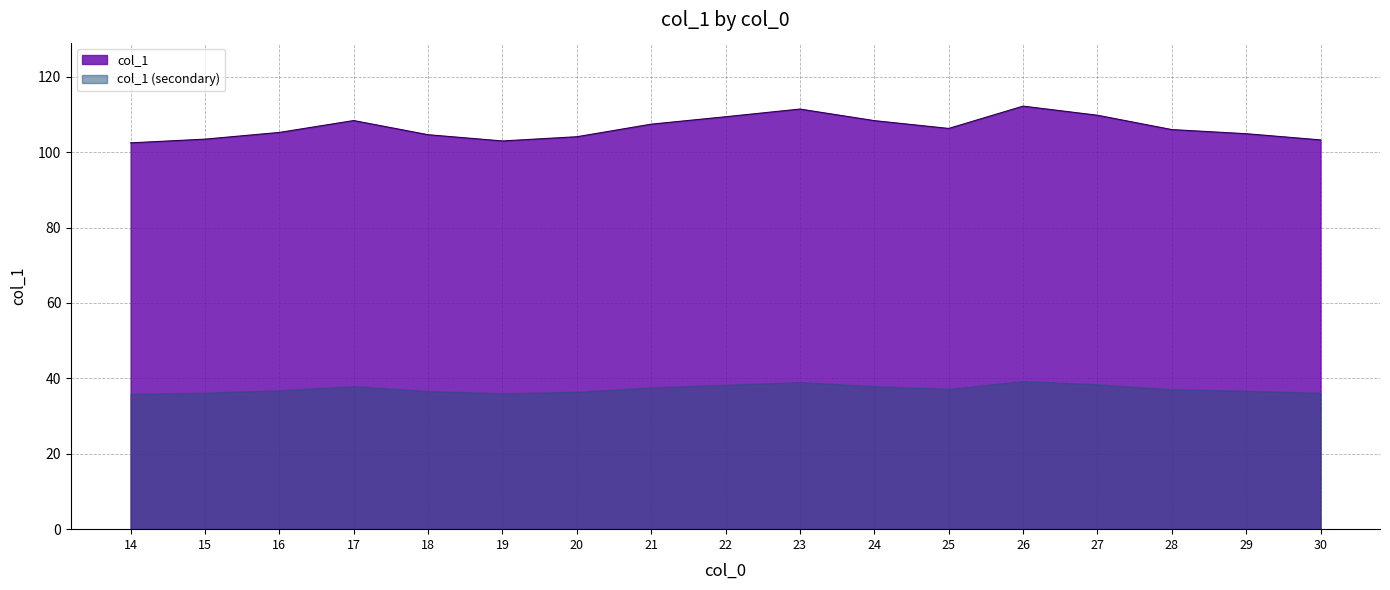

What is the value of the 10th point from the left?

111.4